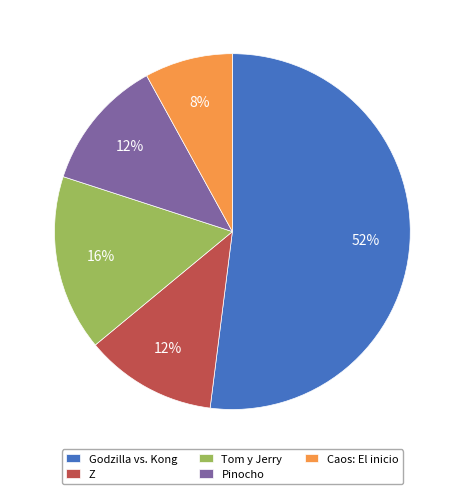

Combined, do Caos: El inicio and Pinocho account for over 50%?

No